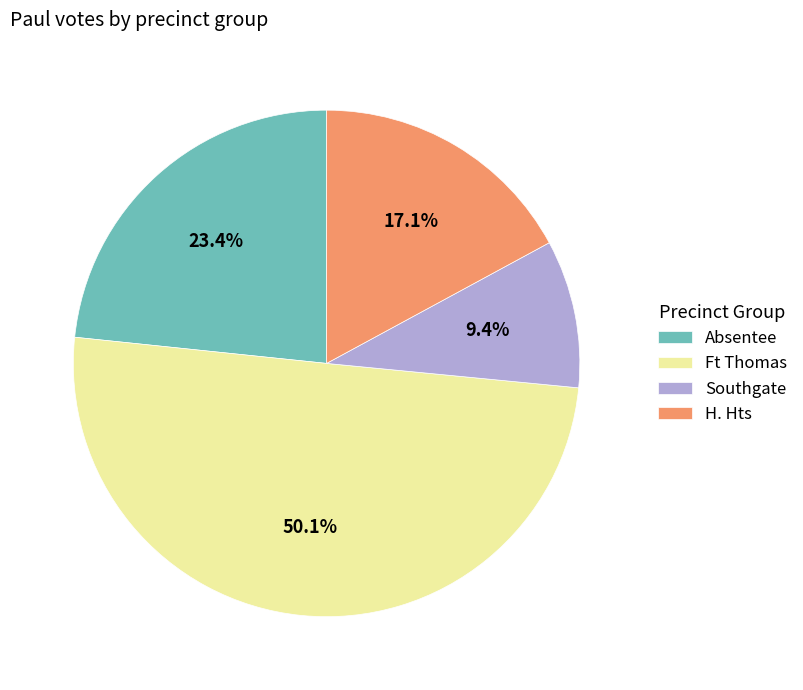

Count the number of slices in the pie.

4